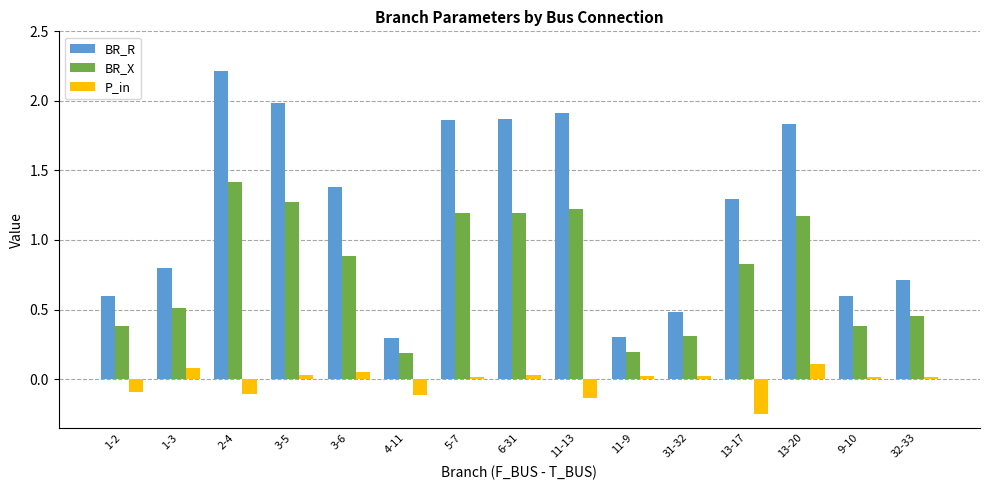

What is the label of the 7th bar from the right?

11-13